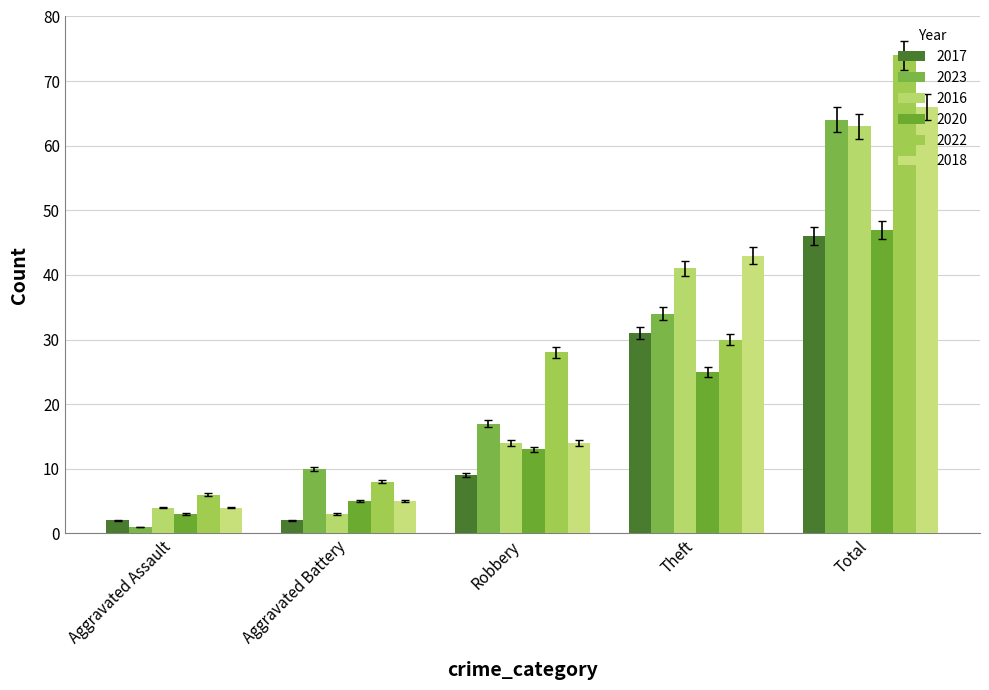

How many distinct data groups are displayed?

6